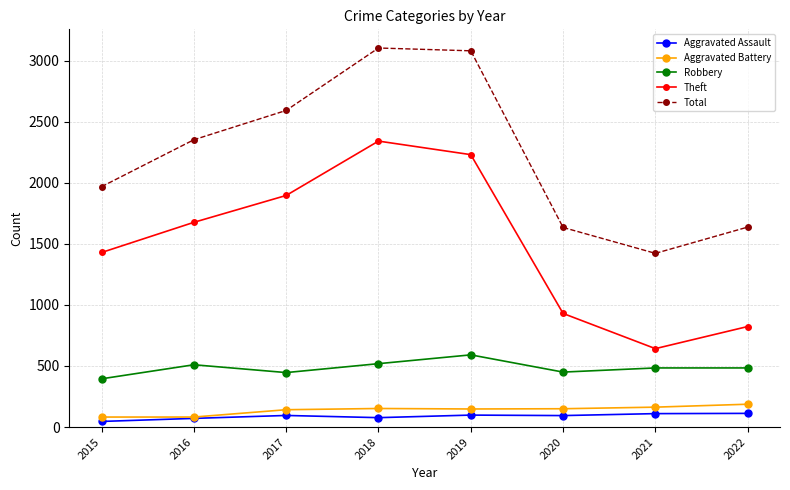

At which label is Theft closest to 1491?

2015